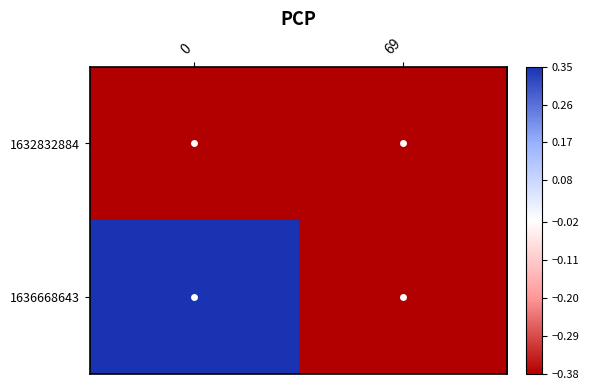

Rank the series by their average value, from highest to lowest.

1636668643, 1632832884